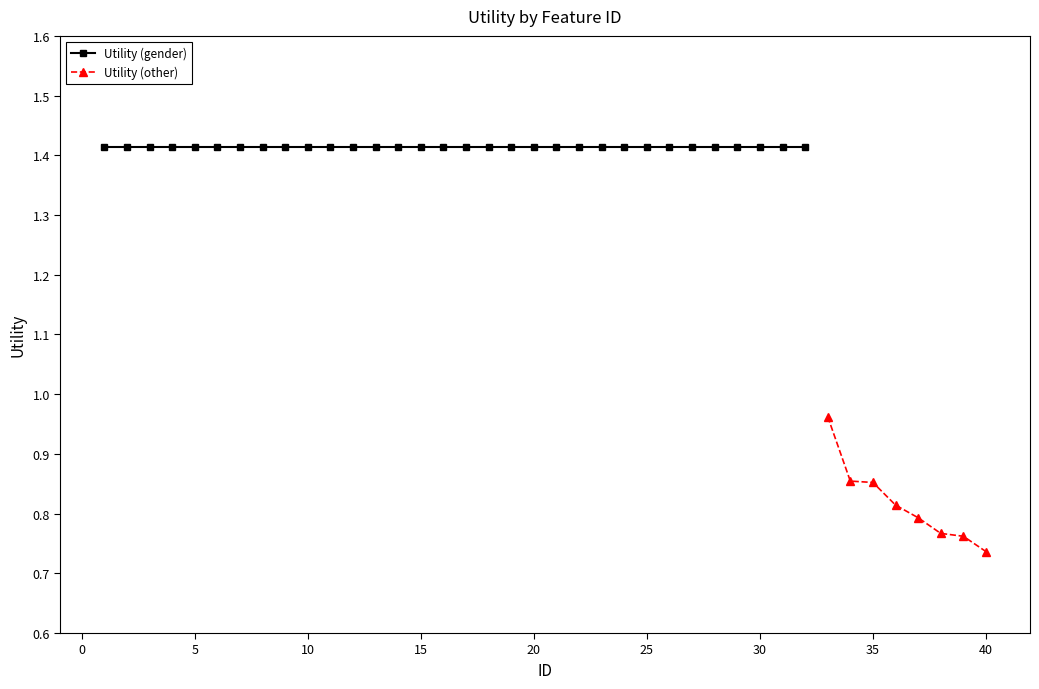

True or false: Utility (other) has a value of 1.2 at 35.

False